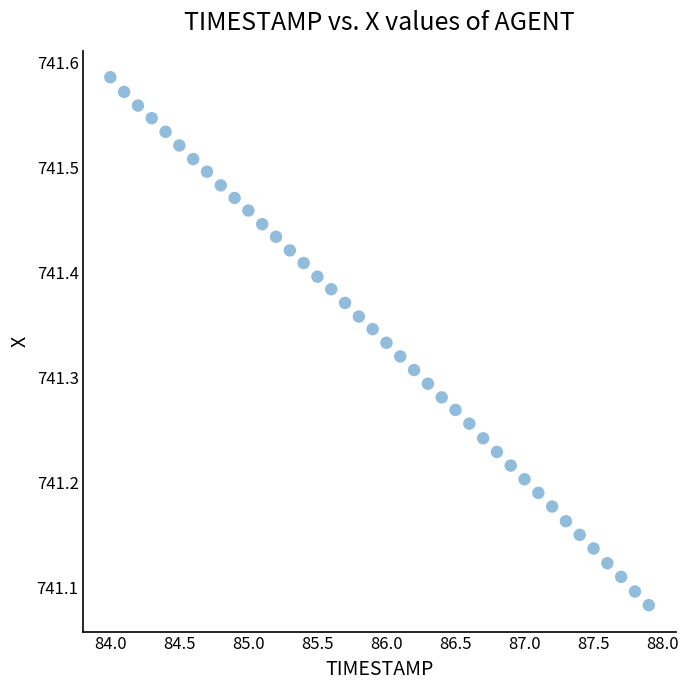

What is the range of X values (max minus min)?

3.9